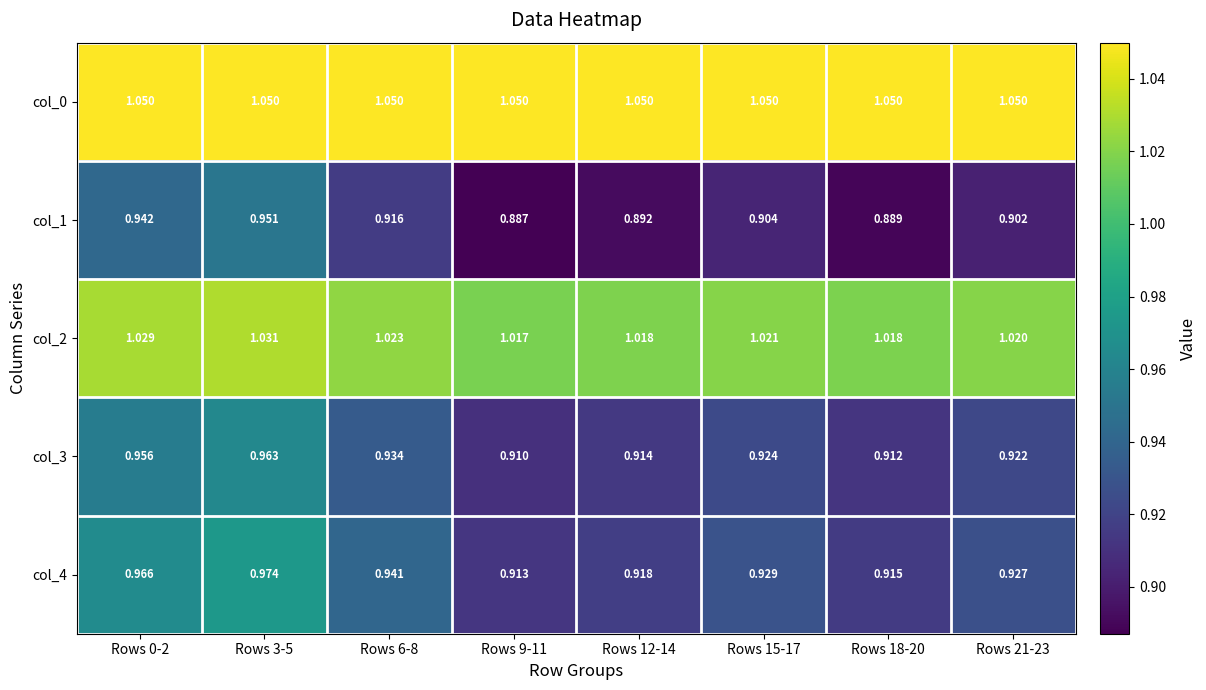

What is the difference between the highest and lowest values at Rows 15-17?

0.1